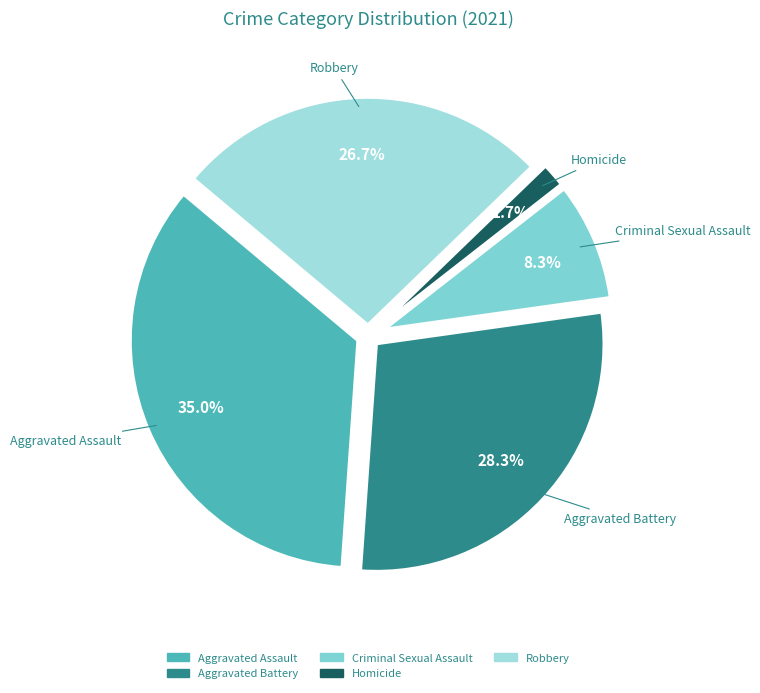

To the nearest percent, what is the combined percentage of Aggravated Battery and Homicide?

30%